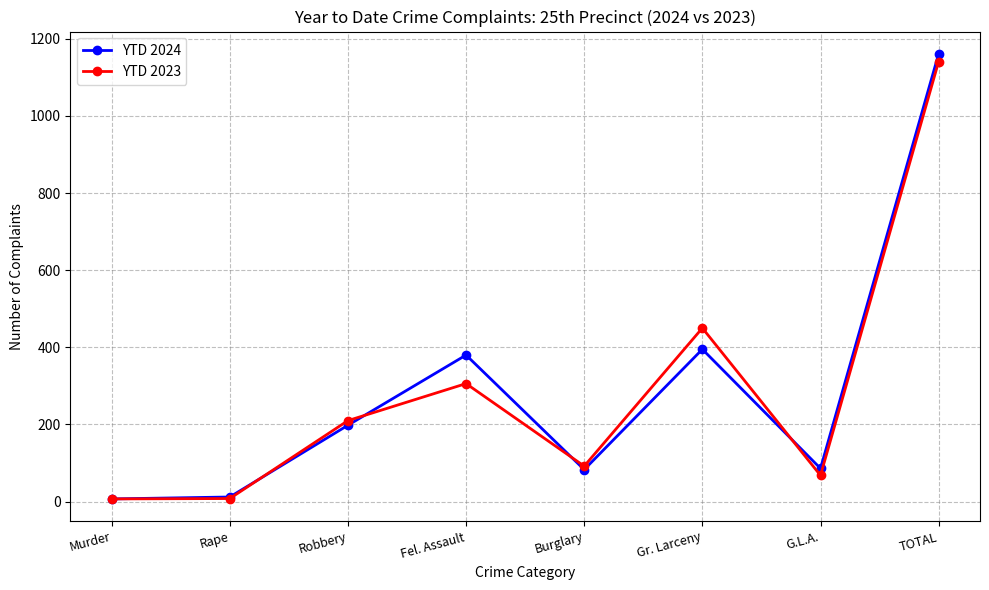

What is the smallest value displayed?

7